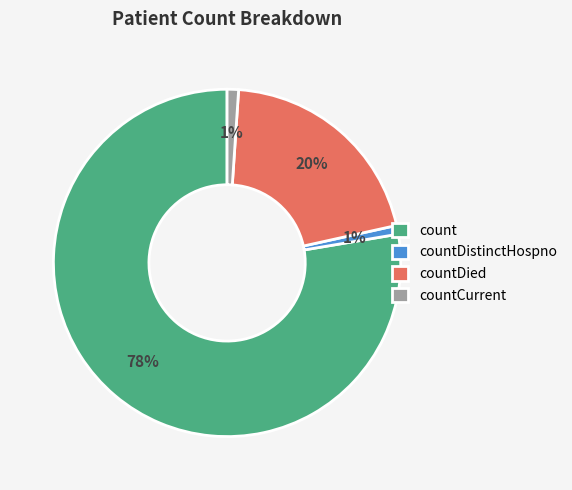

Which has a higher value, countDied or count?

count